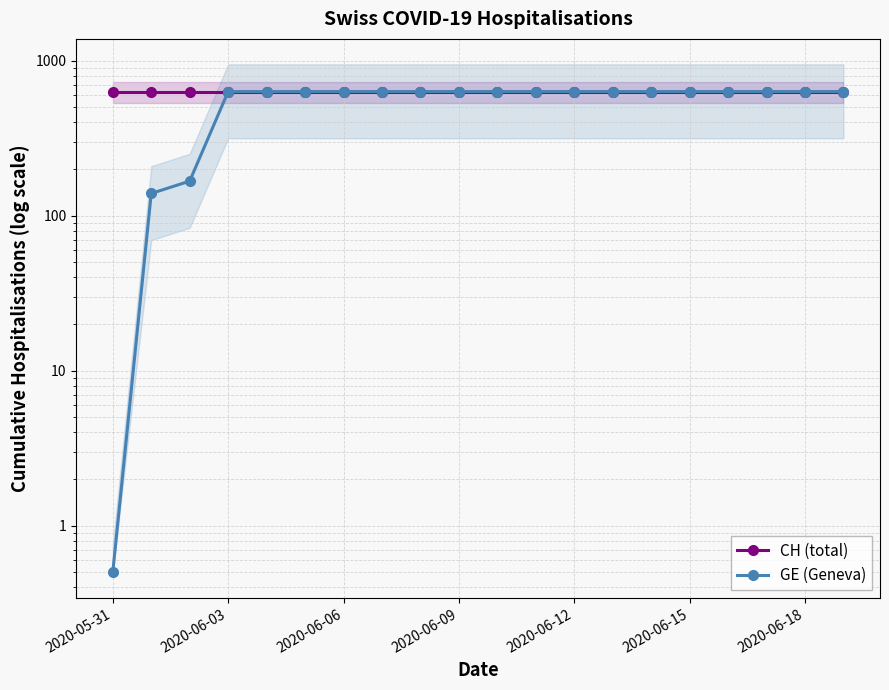

At 7, list the series in order from largest to smallest.

CH (total), GE (Geneva)